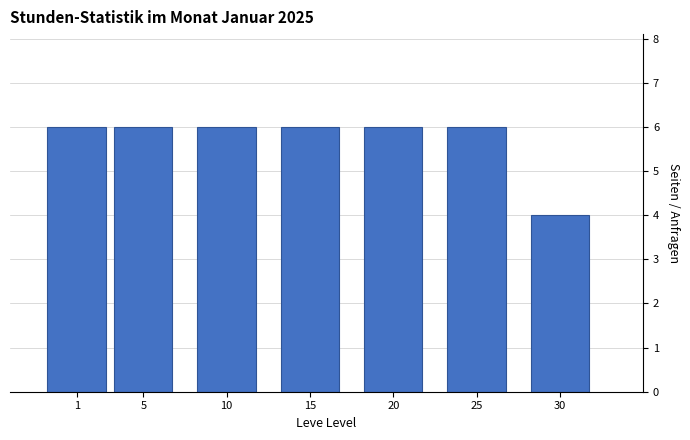

Reading right to left, what are all the values shown in this chart?

30=4	25=6	20=6	15=6	10=6	5=6	1=6